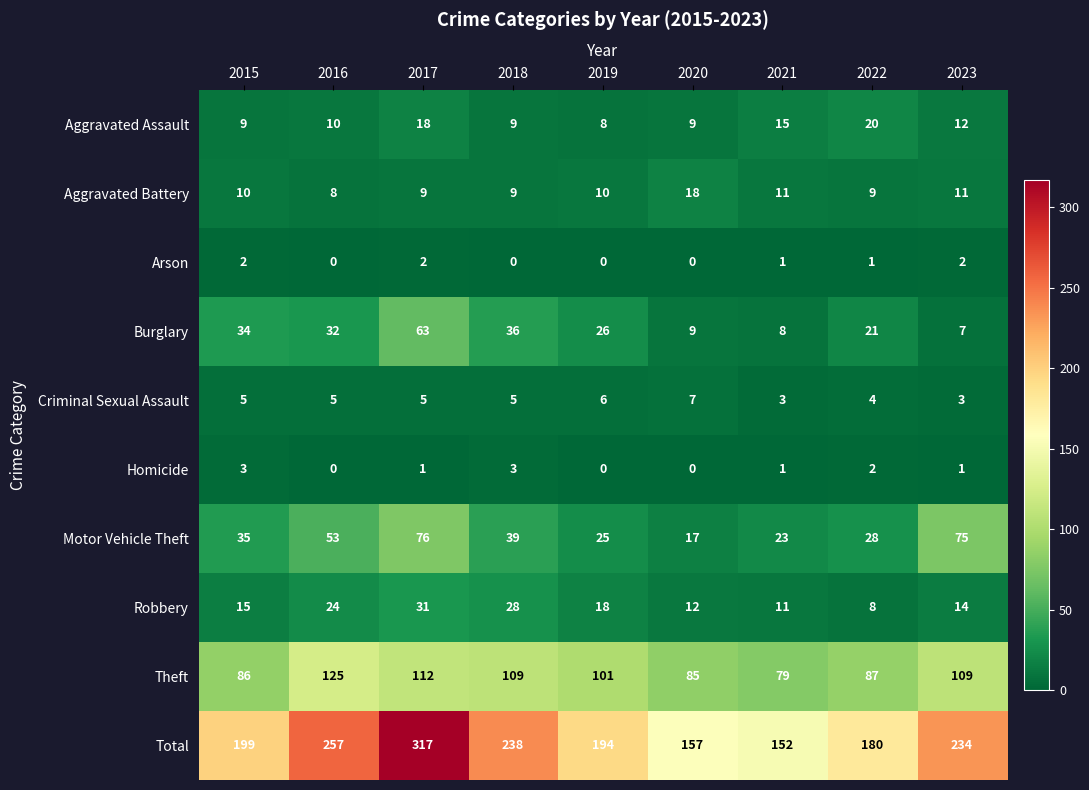

Which category has the lowest value in the Motor Vehicle Theft series?

2020